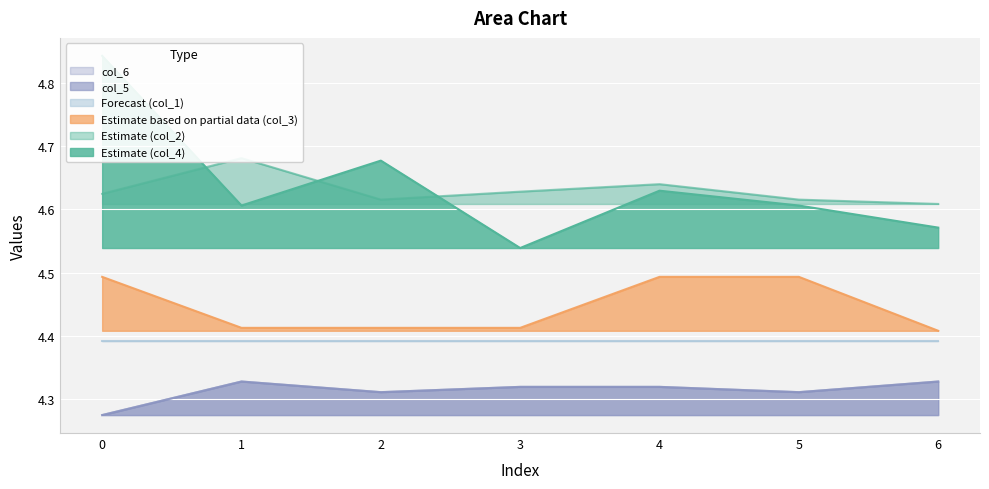

What is the value of the col_3 point at the 1st from the left?

4.5